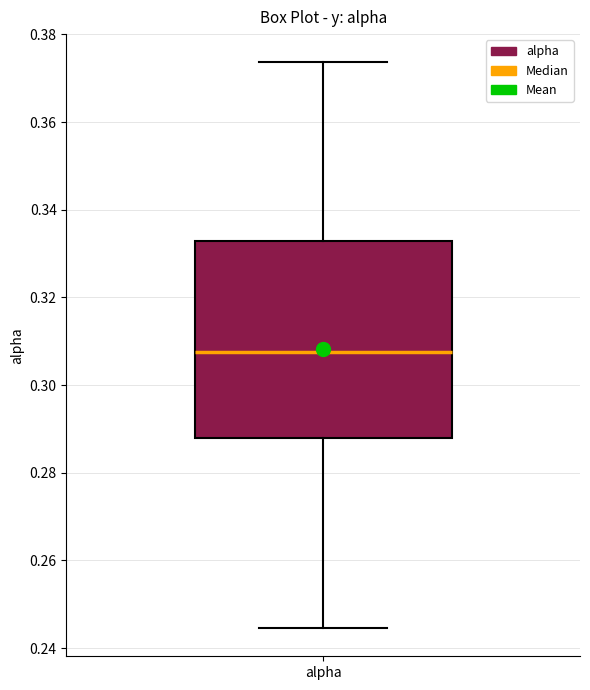

Transcribe this box plot: give where the median line is, the range the box spans, and where the two whiskers end, as read against the y-axis. The values are not printed on the chart, so give them approximately, as read against the axis.

median 0.308, box 0.288 to 0.332, whiskers 0.244 to 0.374